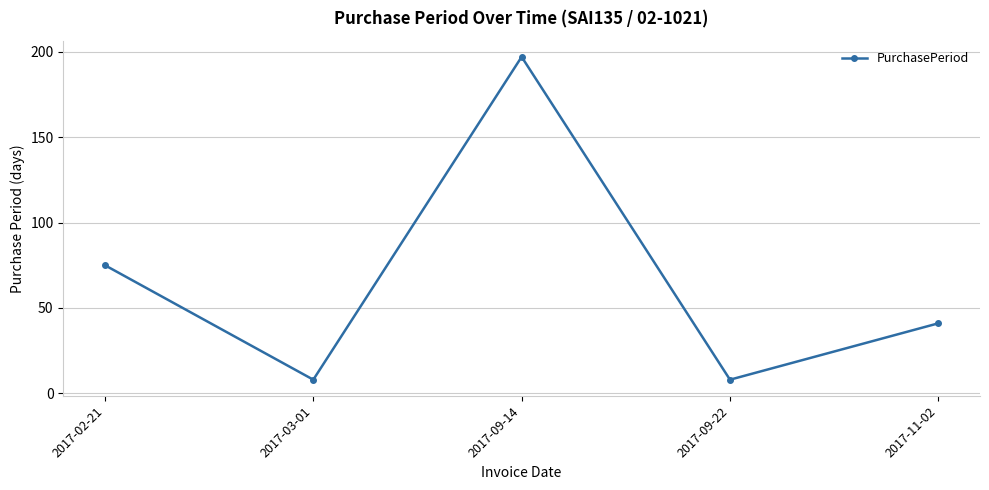

What is the difference between the maximum and minimum values?

189